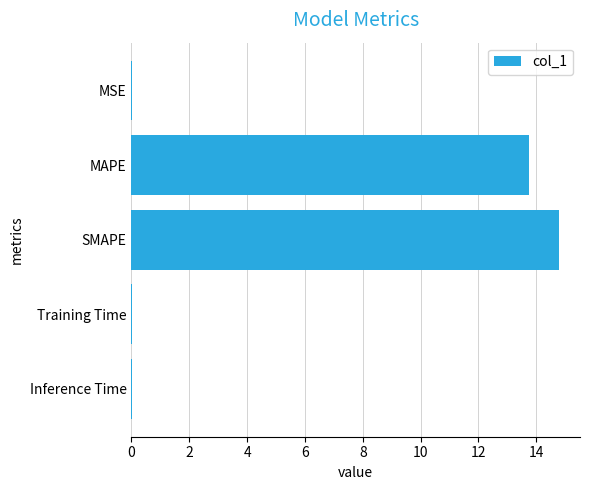

The value at MAPE is 22.4. True or false?

False